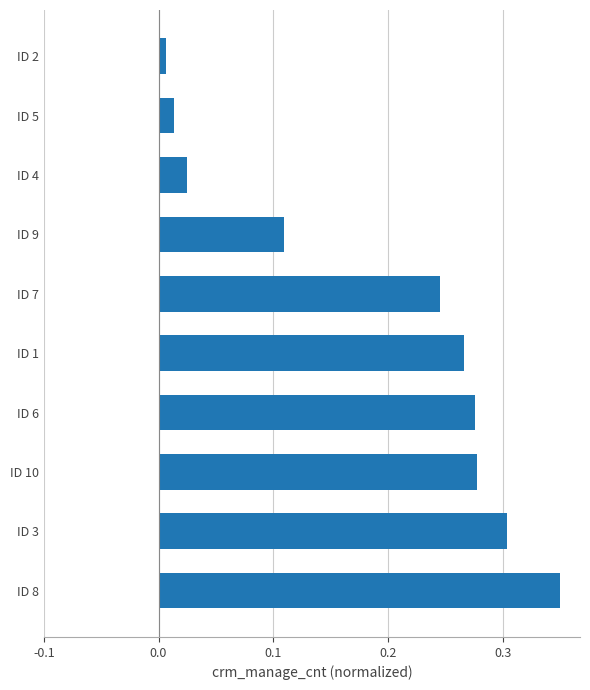

At which category does the chart reach its peak across all series?

ID 8